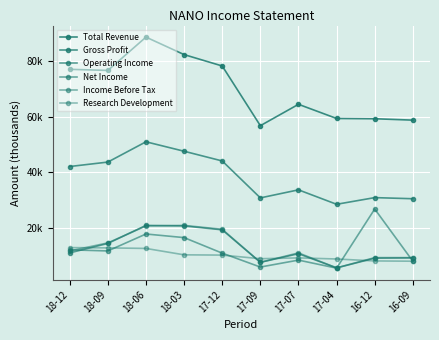

Reading right to left, list all the values displayed in this chart.

Total Revenue: 16-09=58700	16-12=59200	17-04=59300	17-07=64400	17-09=56700	17-12=78200	18-03=82300	18-06=88600	18-09=76600	18-12=77000
Gross Profit: 16-09=30400	16-12=30800	17-04=28400	17-07=33600	17-09=30700	17-12=44000	18-03=47500	18-06=50900	18-09=43600	18-12=42000
Operating Income: 16-09=9100	16-12=9000	17-04=5500	17-07=10600	17-09=7500	17-12=19200	18-03=20600	18-06=20800	18-09=14300	18-12=10900
Net Income: 16-09=7900	16-12=26700	17-04=5400	17-07=8300	17-09=5800	17-12=10800	18-03=16400	18-06=17700	18-09=11600	18-12=12000
Income Before Tax: 16-09=9200	16-12=9200	17-04=5500	17-07=10900	17-09=7500	17-12=19400	18-03=20800	18-06=20600	18-09=14500	18-12=11600
Research Development: 16-09=7900	16-12=8000	17-04=8700	17-07=9100	17-09=8800	17-12=10100	18-03=10200	18-06=12500	18-09=12700	18-12=12800